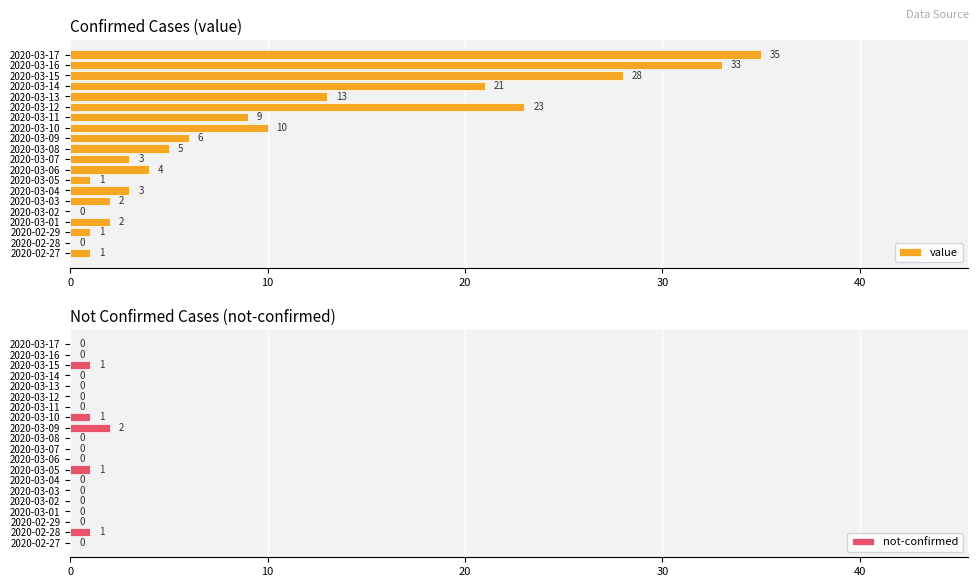

The value of not-confirmed at 2020-03-05 is 1. True or false?

True